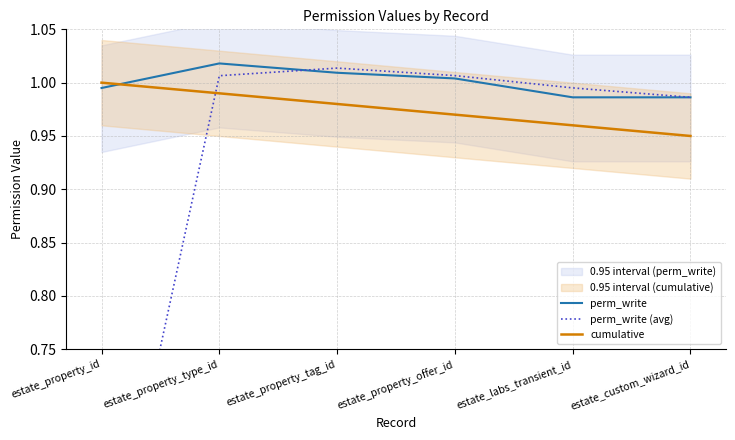

Which category has the lowest value in the perm_write (avg) series?

estate_property_id